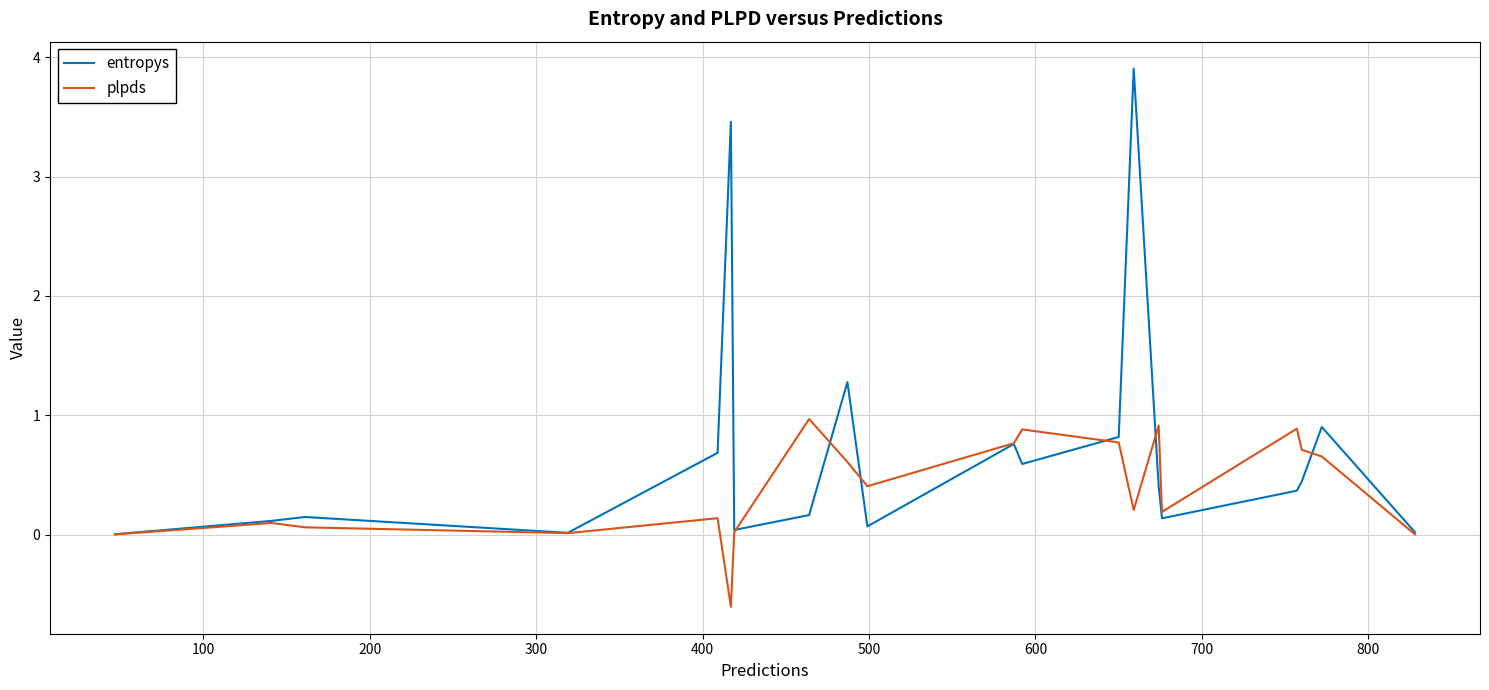

What is the lowest value of the plpds series?

-0.6